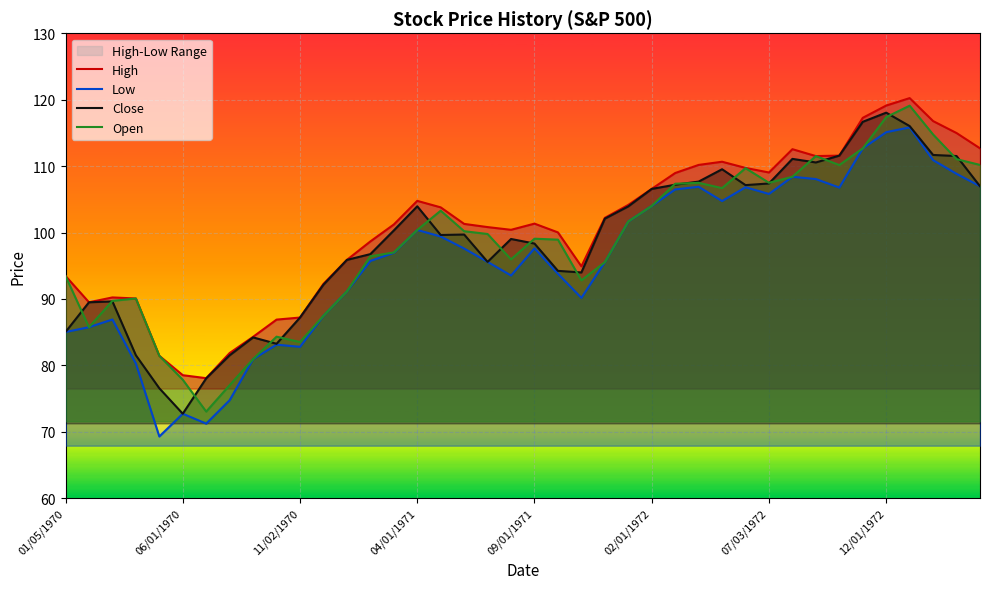

At which label does Close reach its minimum?

06/01/1970